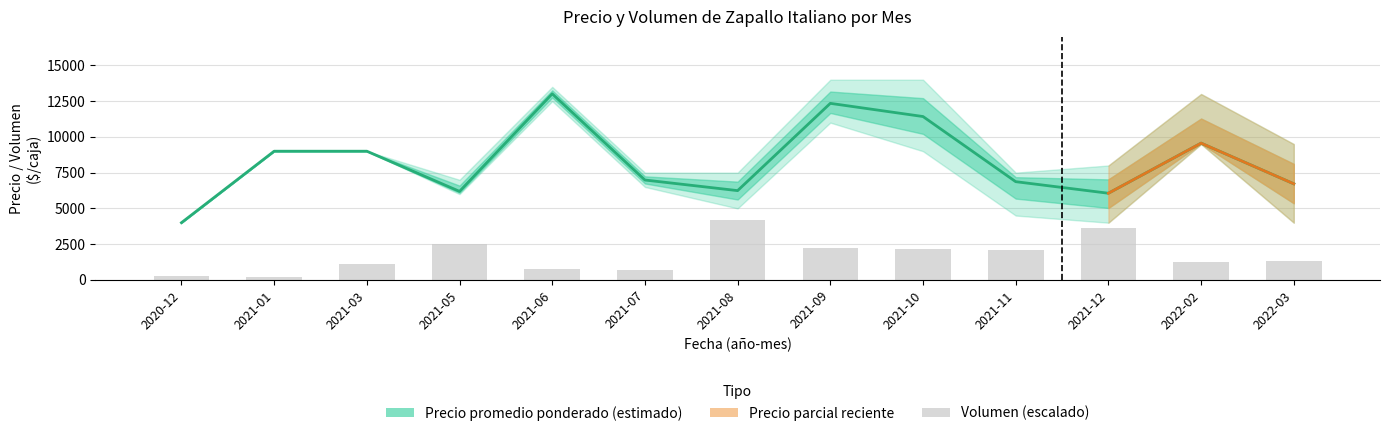

Are the bars horizontal?

No